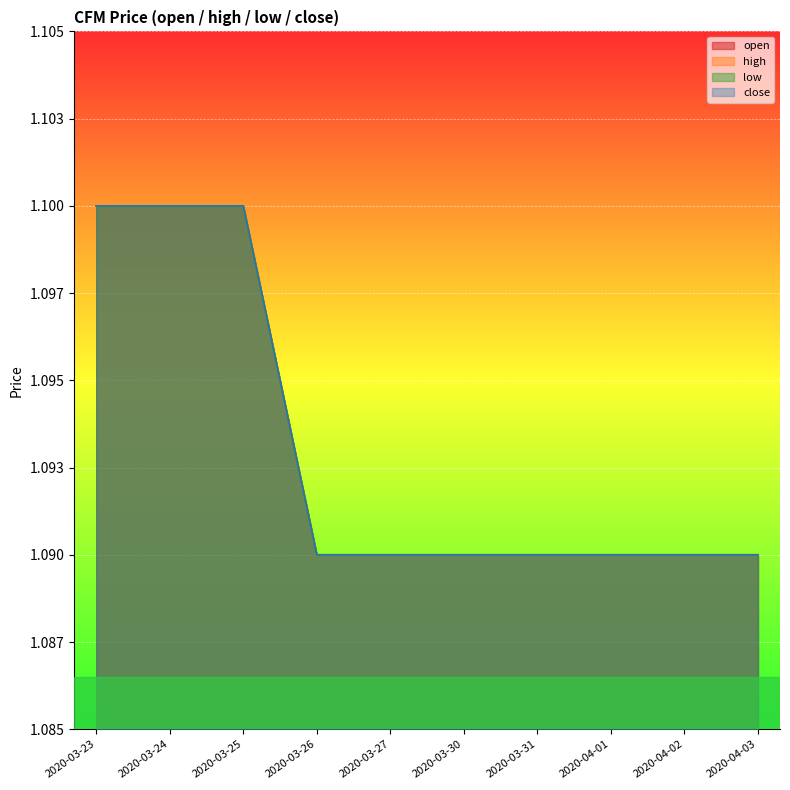

The value of high at 2020-04-03 is 0.4. True or false?

False